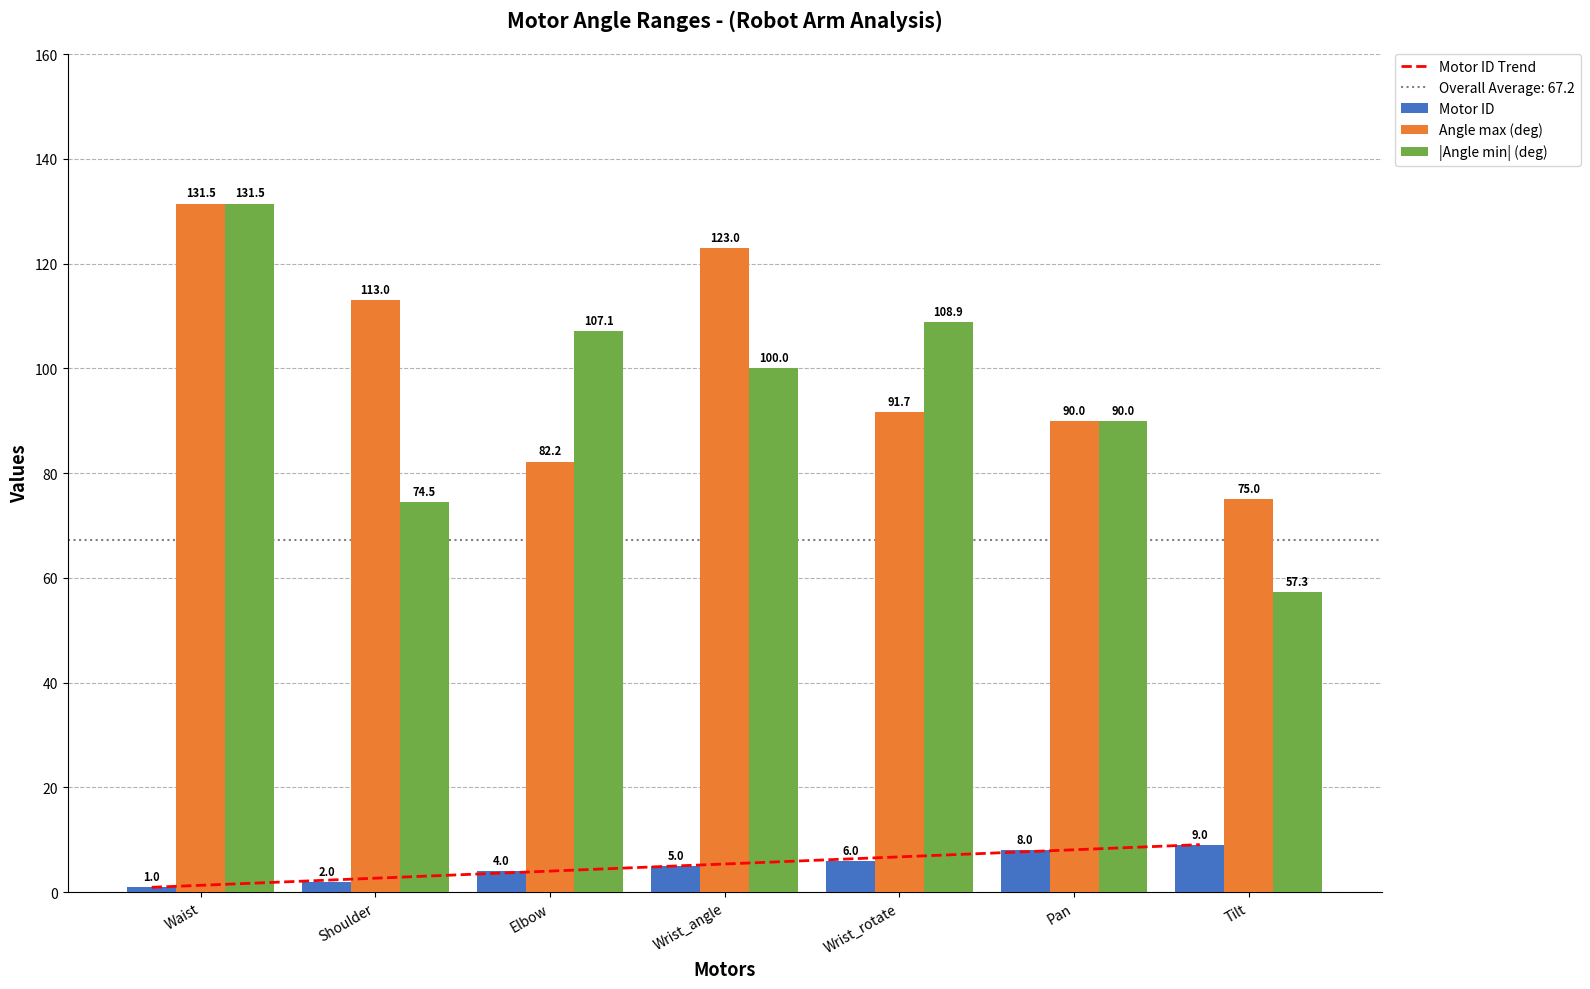

At which category does the chart reach its peak across all series?

Waist